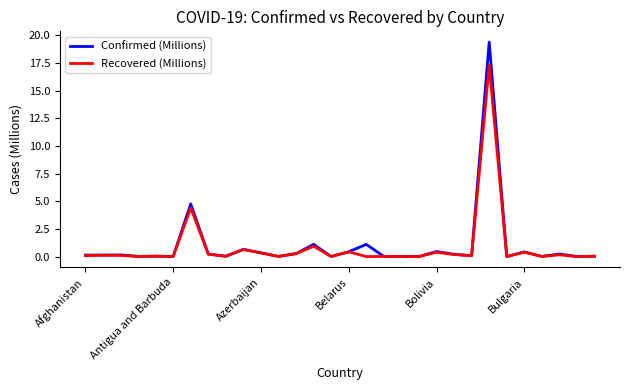

List the series in order of their peak value, highest first.

Confirmed (Millions), Recovered (Millions)